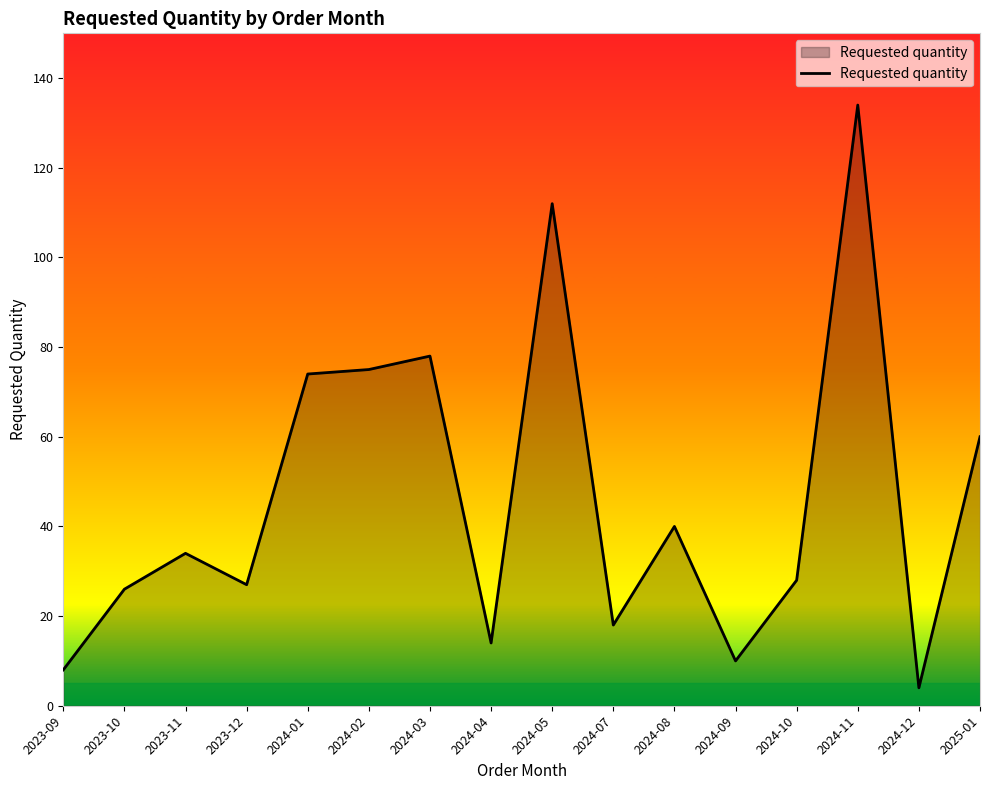

Which label corresponds to the smallest value in the chart?

2024-12